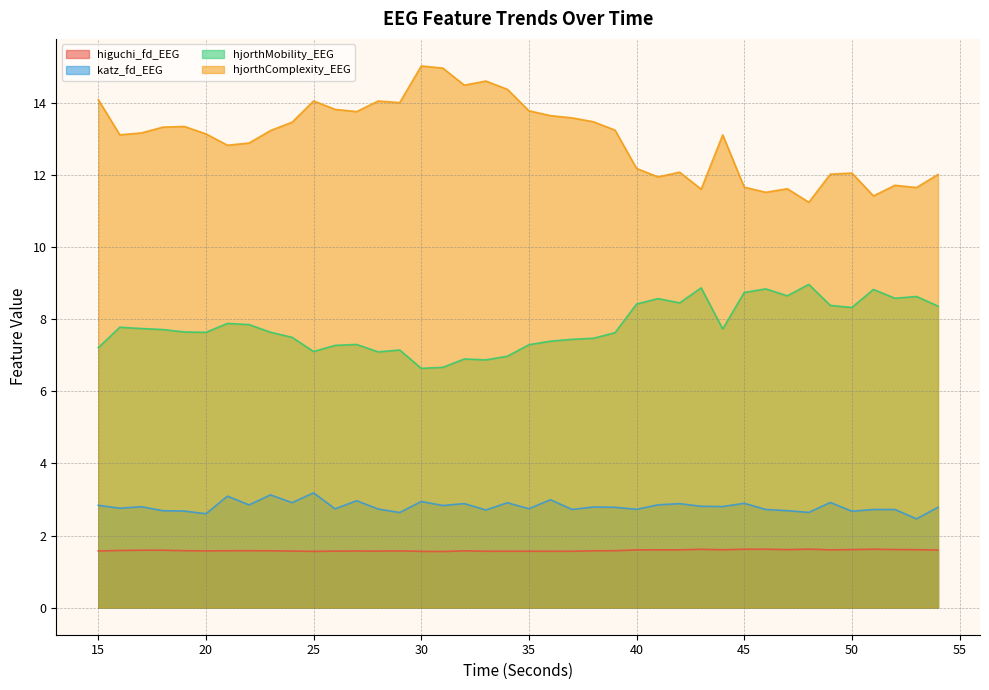

How many values in the hjorthMobility_EEG series are below 7?

5